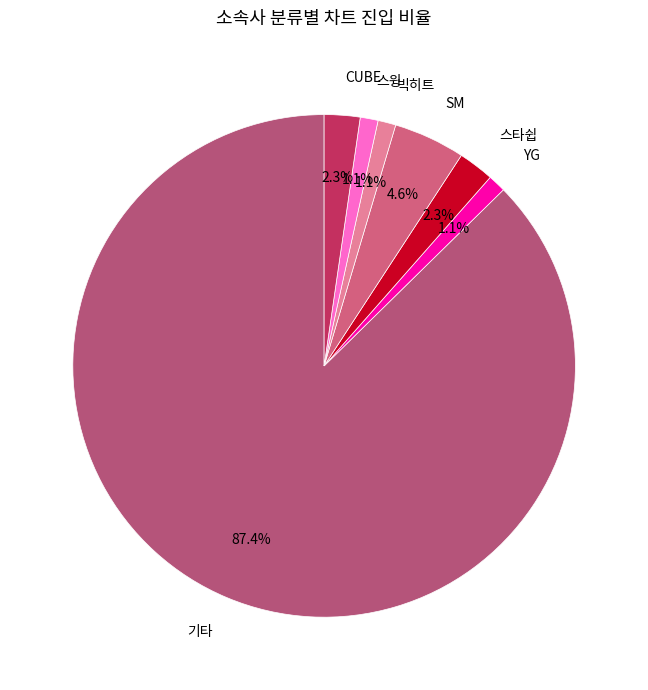

What percentage is NOT represented by CUBE?

97.7%